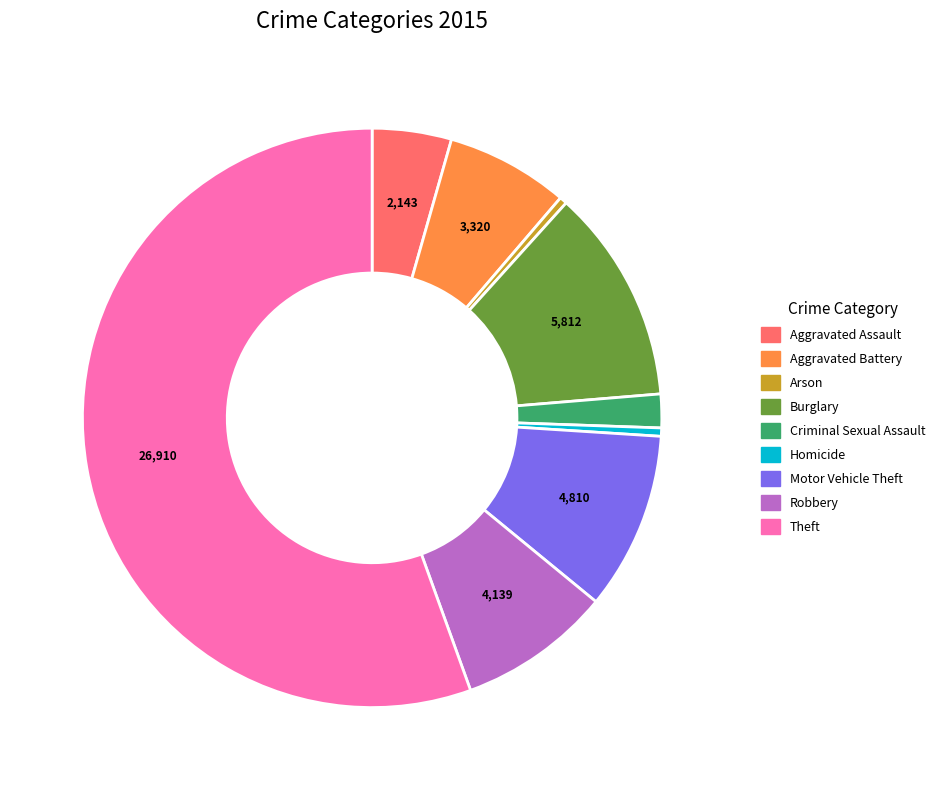

Which slice is the largest?

Theft